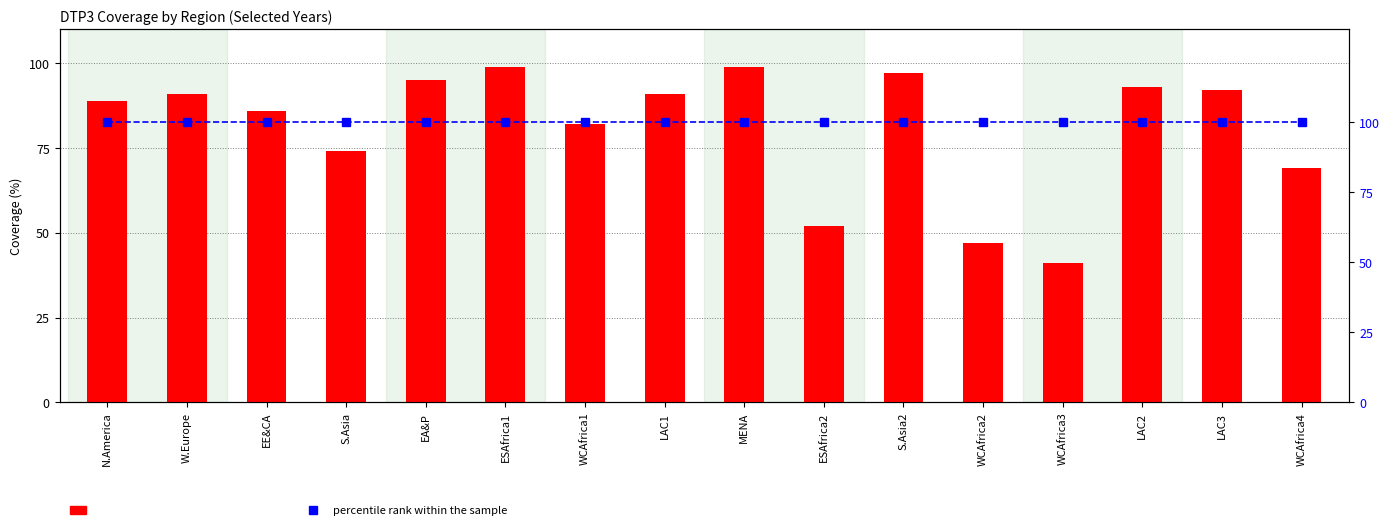

Reading left to right, list all the values displayed in this chart.

count: 89	91	86	74	95	99	82	91	99	52	97	47	41	93	92	69
percentile rank within the sample: 100	100	100	100	100	100	100	100	100	100	100	100	100	100	100	100